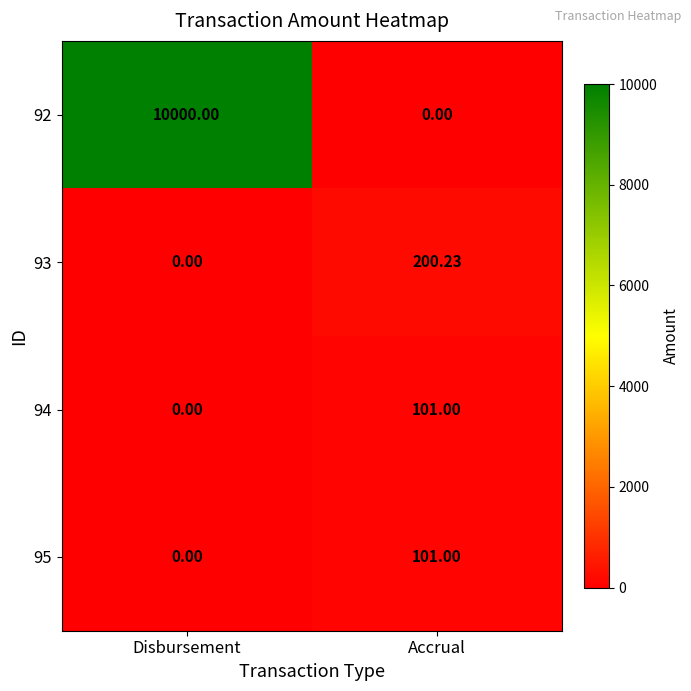

At which label is 94 closest to 50?

Disbursement